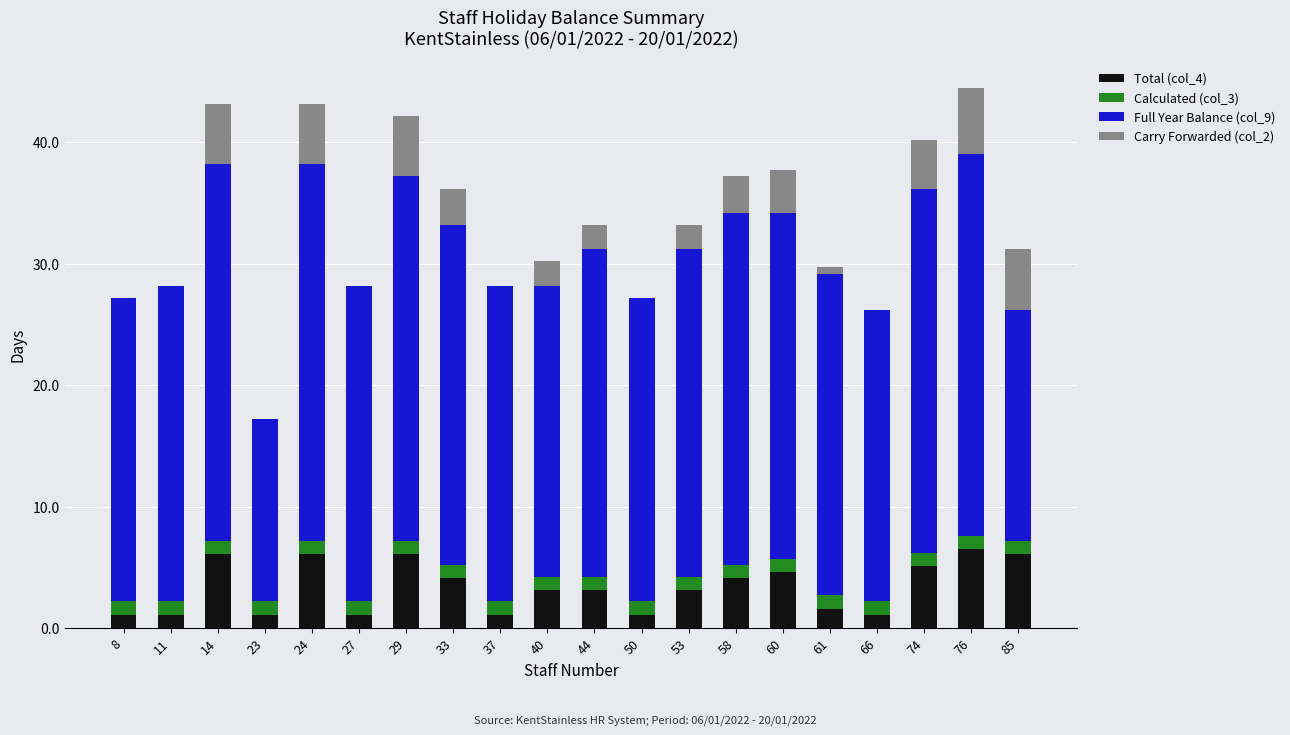

Are the bars horizontal?

No